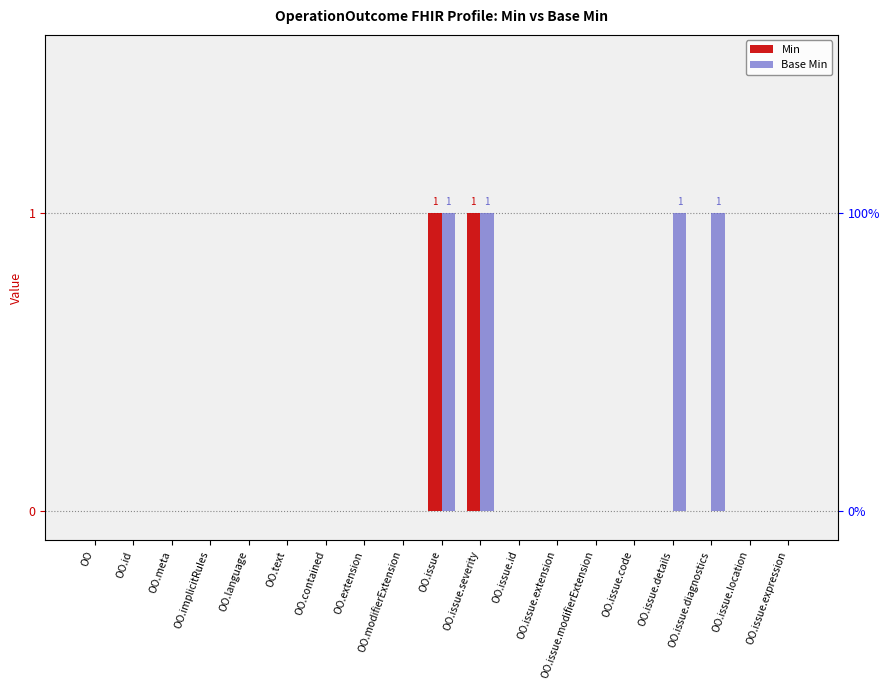

List the labels in order of Min value, largest first.

OO.issue, OO.issue.severity, OO, OO.id, OO.meta, OO.implicitRules, OO.language, OO.text, OO.contained, OO.extension, OO.modifierExtension, OO.issue.id, OO.issue.extension, OO.issue.modifierExtension, OO.issue.code, OO.issue.details, OO.issue.diagnostics, OO.issue.location, OO.issue.expression